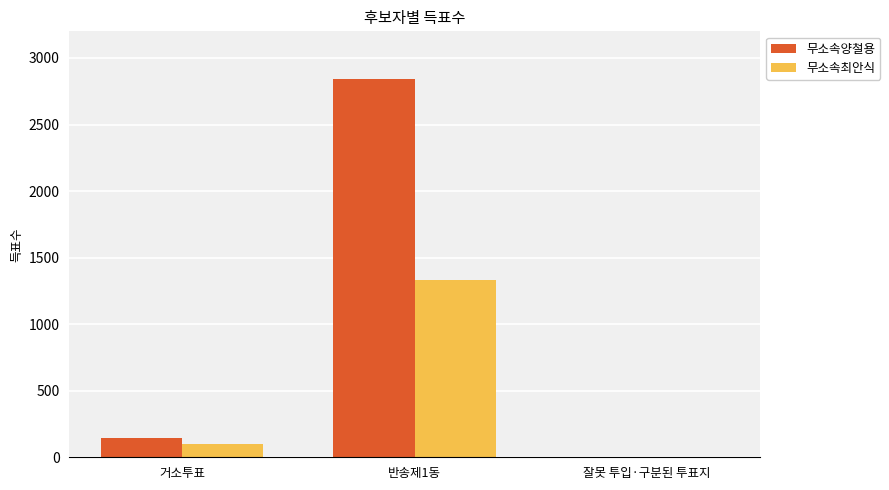

How many groups of bars are there?

3